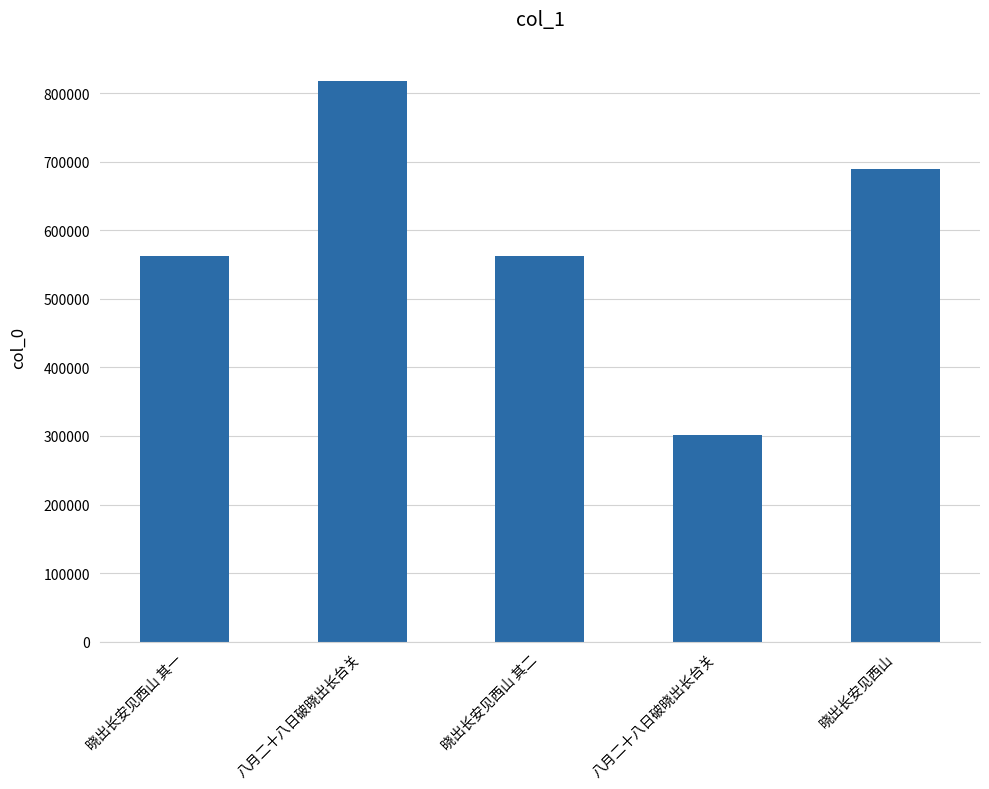

True or false: the data shows 924796 at 晓出长安见西山.

False